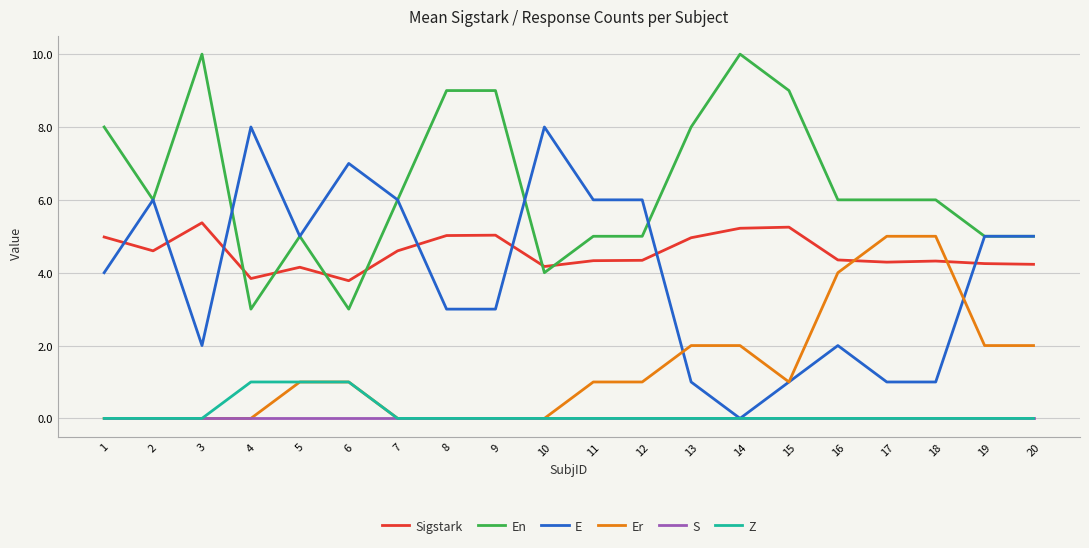

True or false: Z and Sigstark intersect in this chart.

False